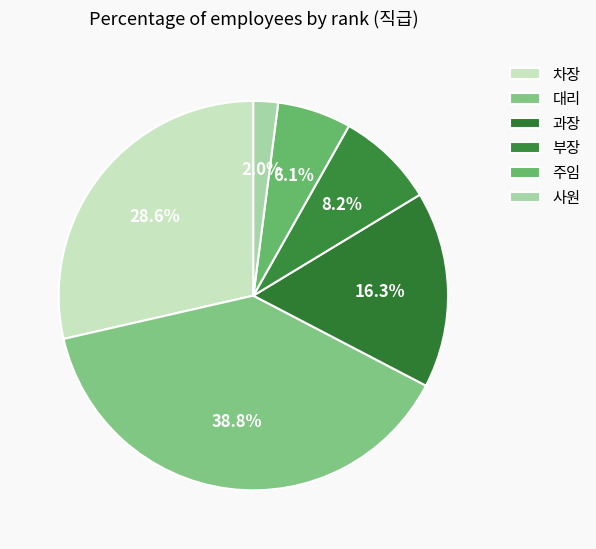

How many segments does this pie chart have?

6